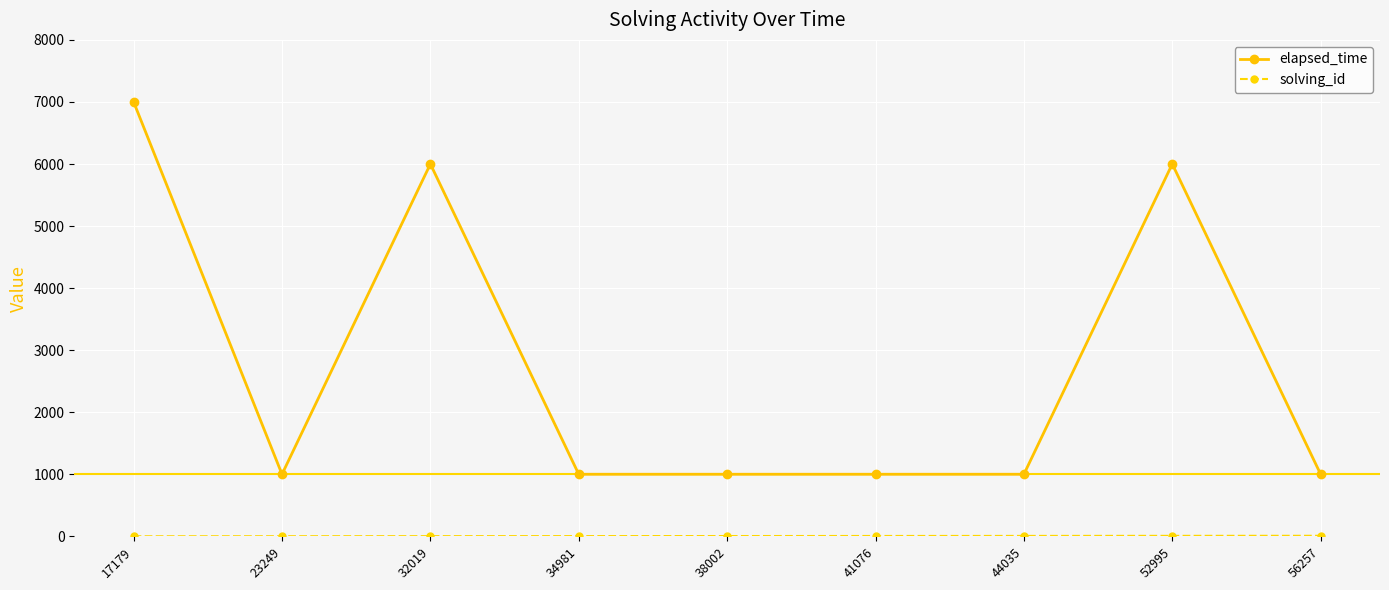

Which label corresponds to the largest value in the chart?

17179